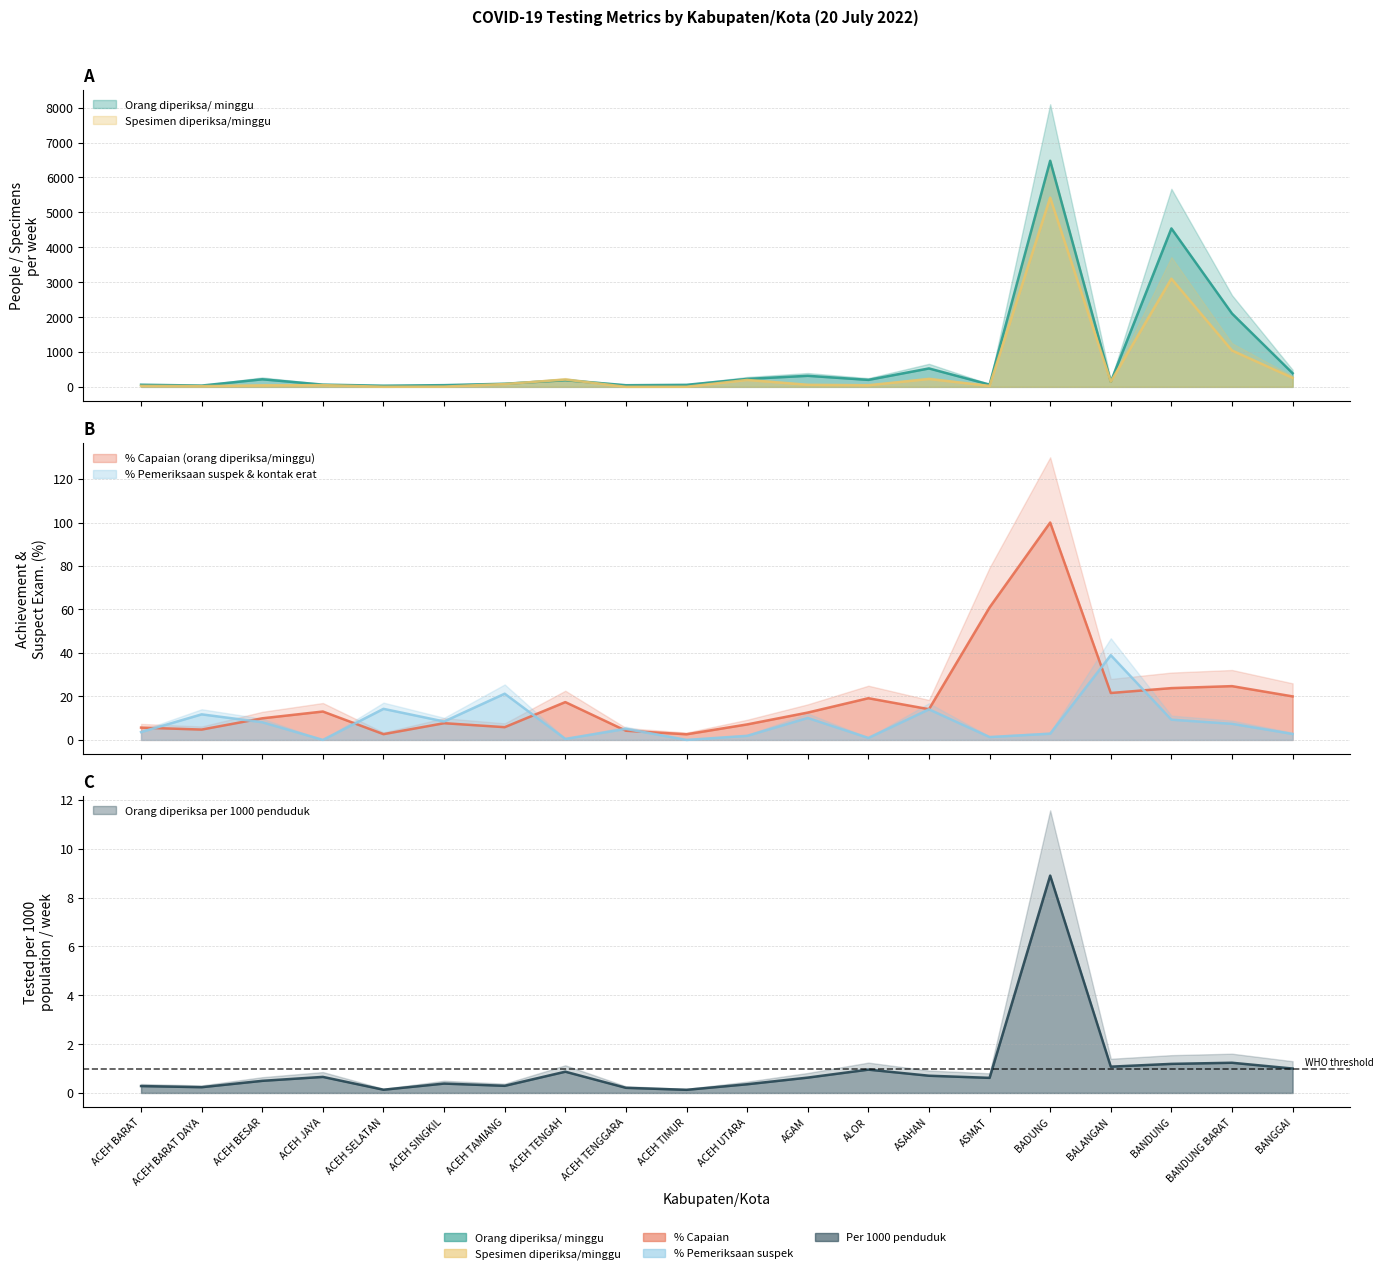

Where does the % Pemeriksaan suspek series first go above 7?

ACEH BARAT DAYA